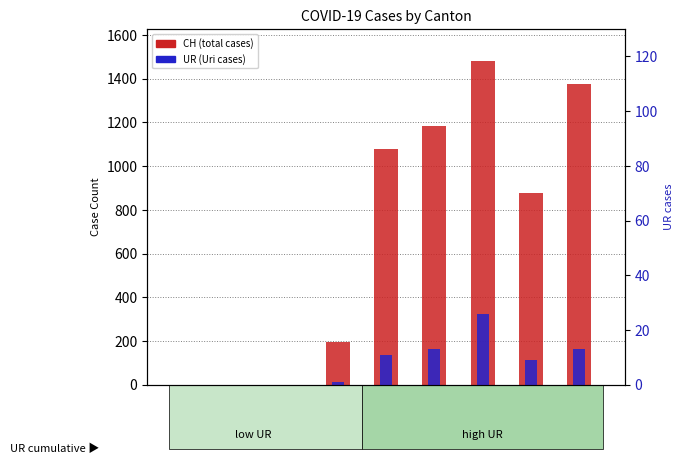

How many values in the CH series are below 877?

4